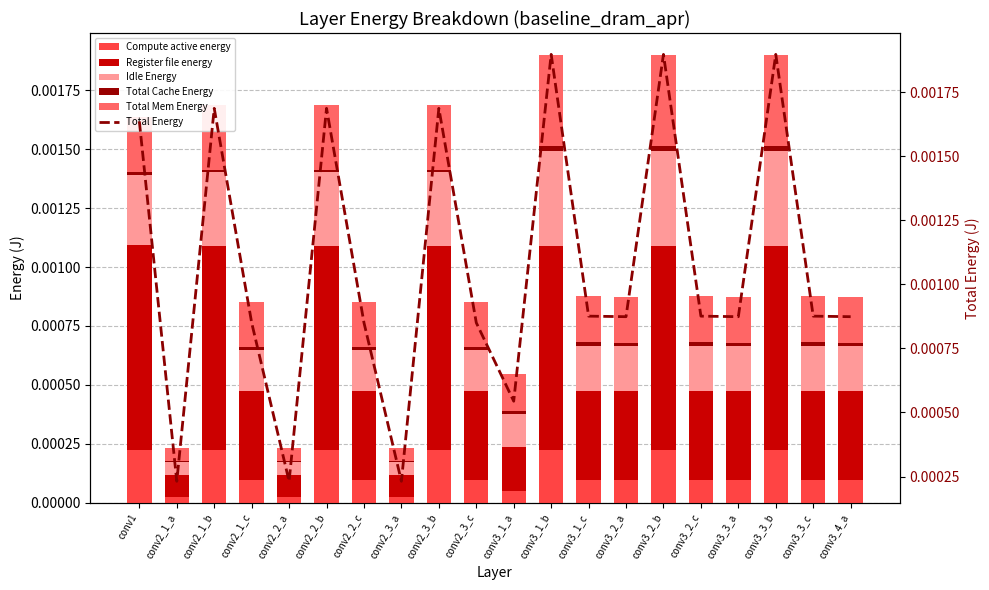

At how many categories does at least one series exceed 0?

20